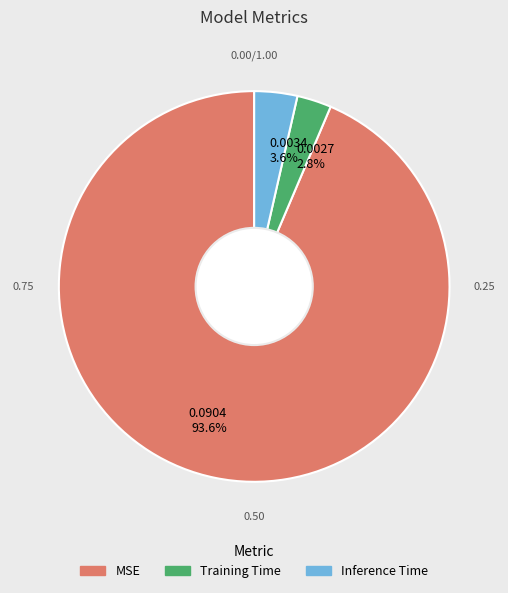

True or false: Training Time accounts for 11% of the total.

False